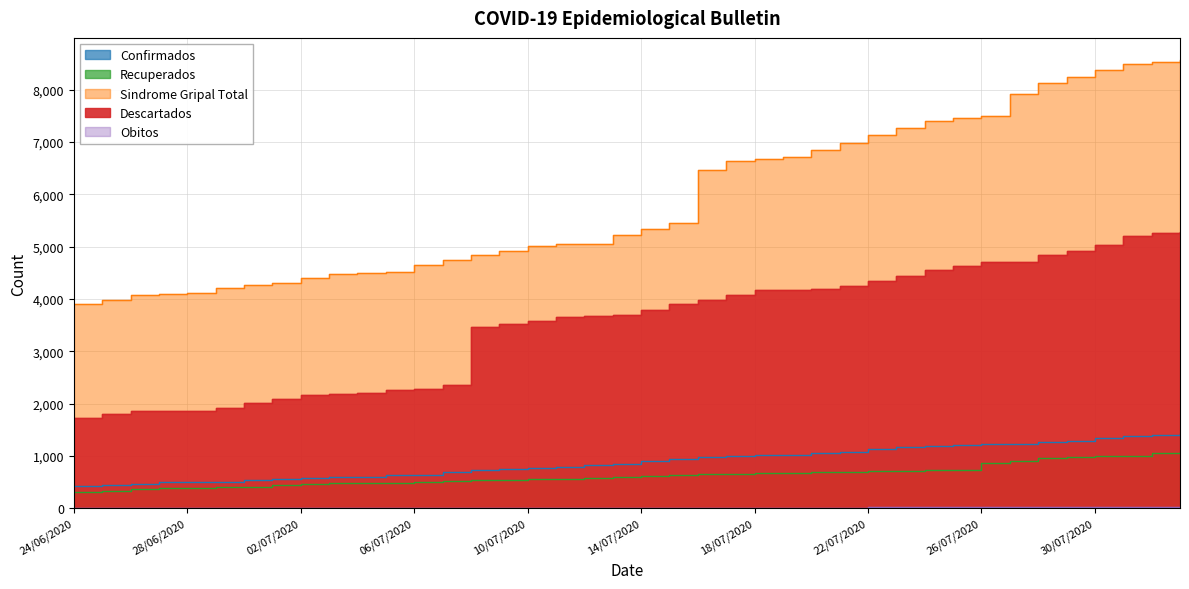

Where does the Descartados series first go above 3793?

15/07/2020